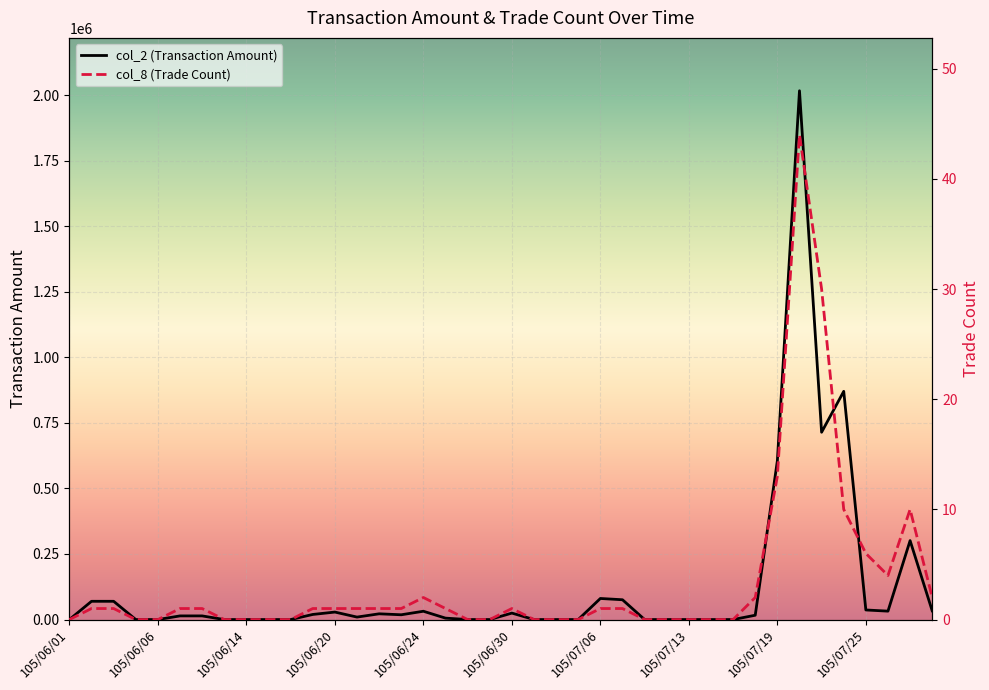

Between 105/07/25 and 12, which series saw the biggest shift?

col_2 (Transaction Amount)